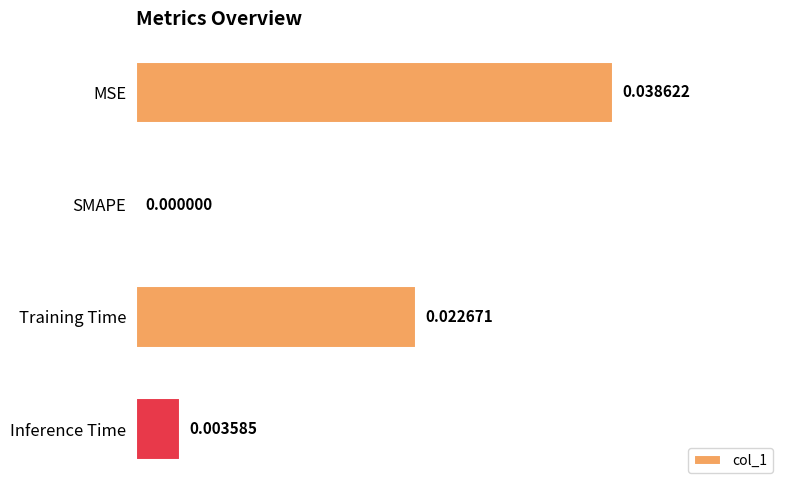

Which has a higher value, SMAPE or Inference Time?

Inference Time